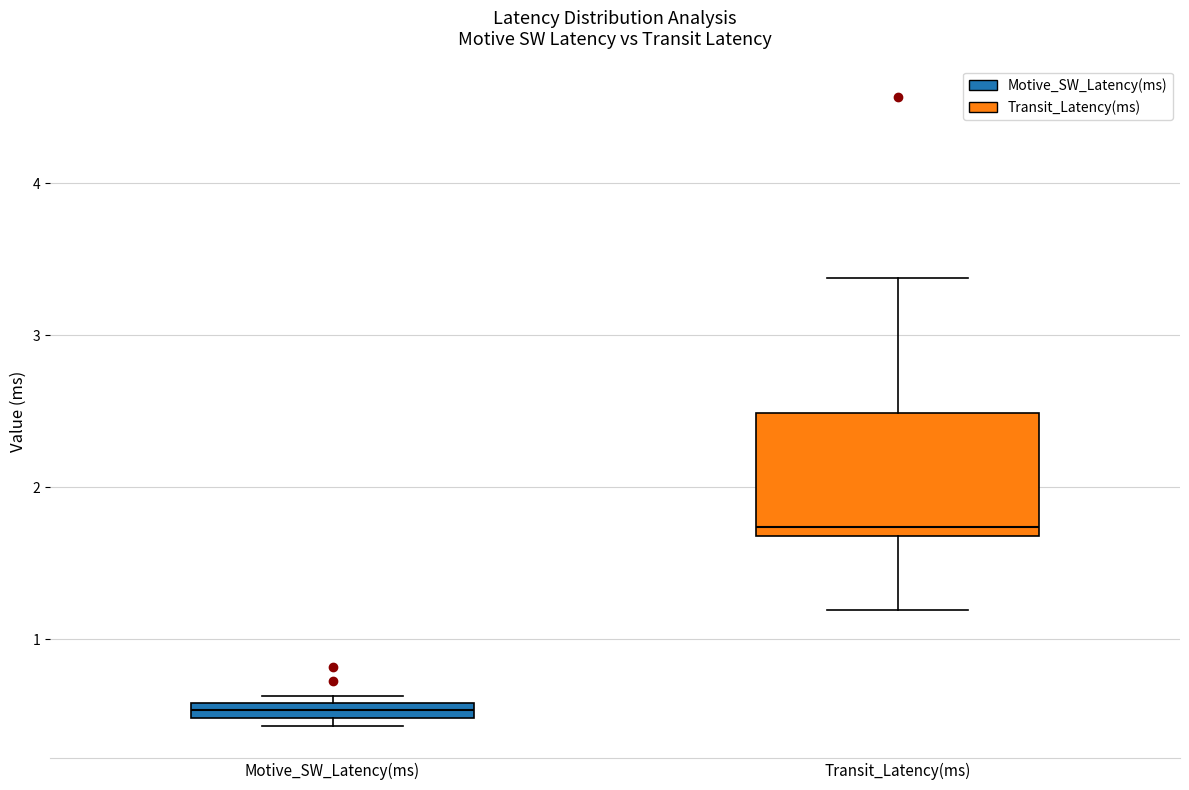

Which box has the lowest median line?

Motive_SW_Latency(ms)